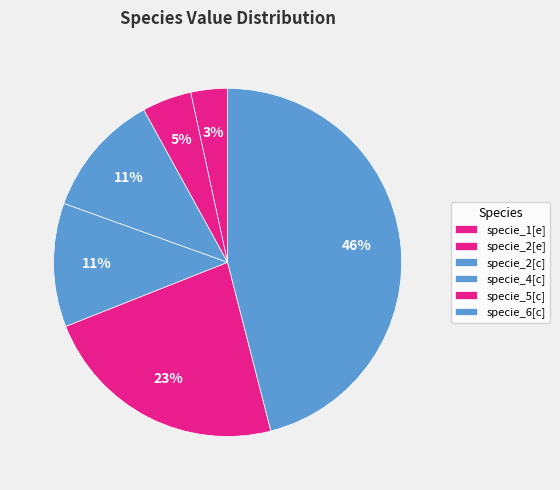

To the nearest percent, what is the combined percentage of specie_6[c] and specie_1[e]?

49%